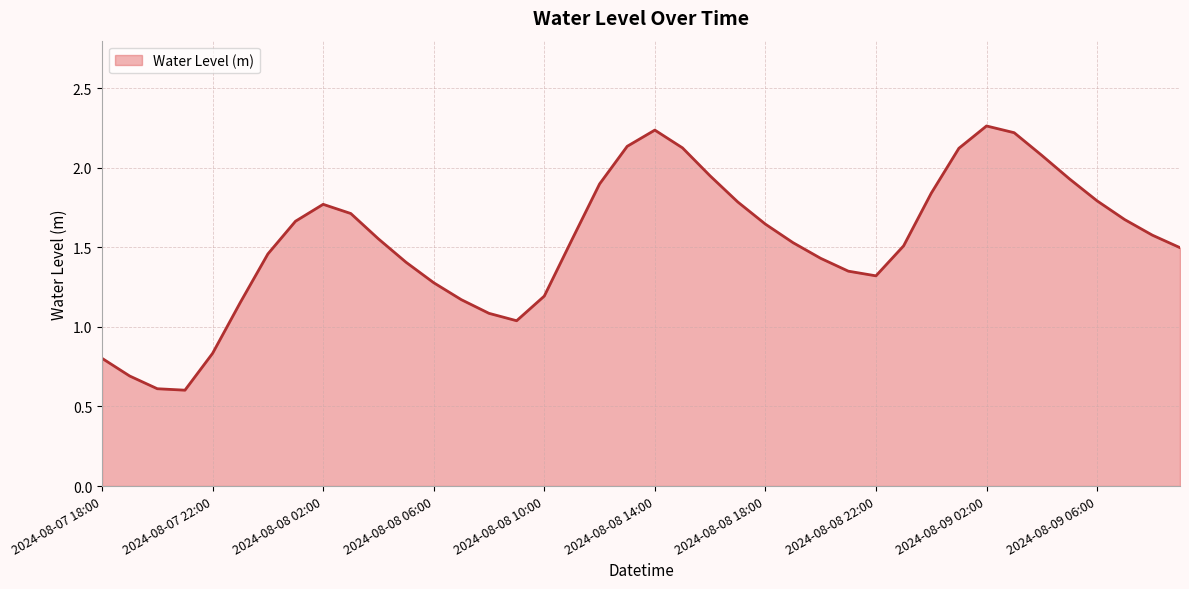

What is the smallest value displayed?

0.6